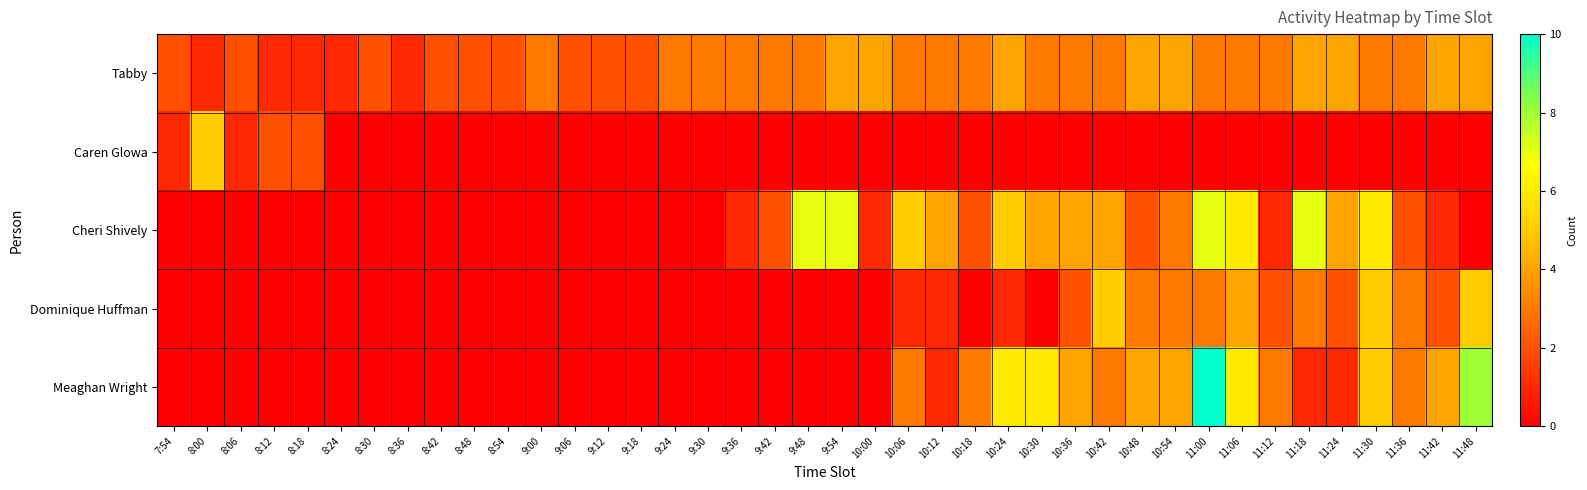

List the series in order of their peak value, highest first.

Meaghan Wright, Cheri Shively, Caren Glowa, Dominique Huffman, Tabby